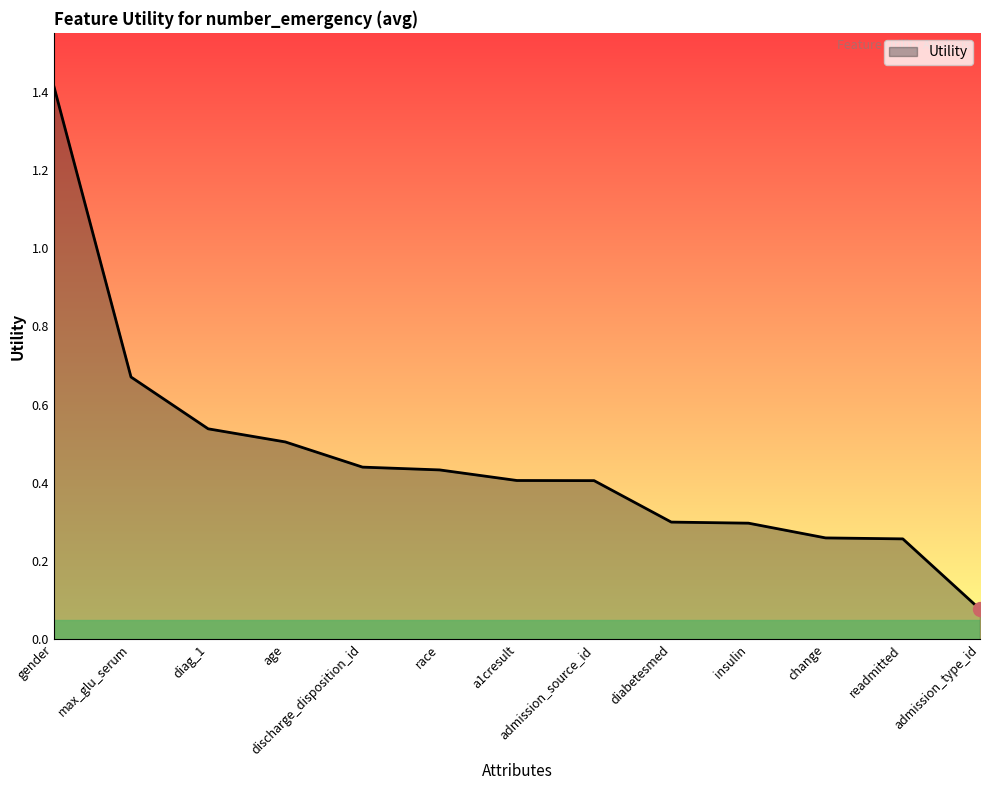

At which label is the value closest to 0?

admission_type_id